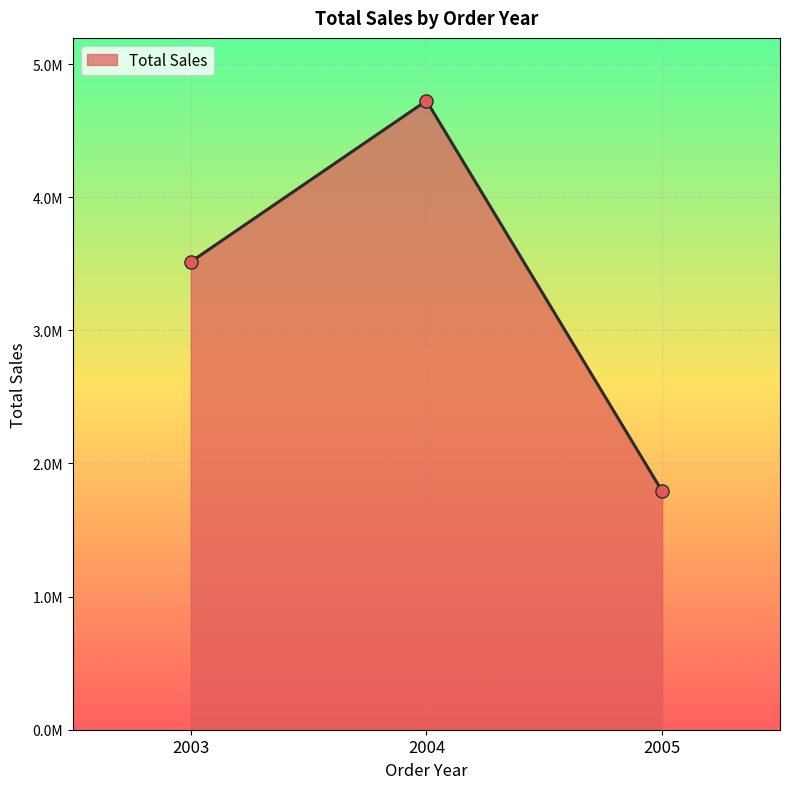

Approximately how many times larger is the value at 2005 compared to 2003?

0.5